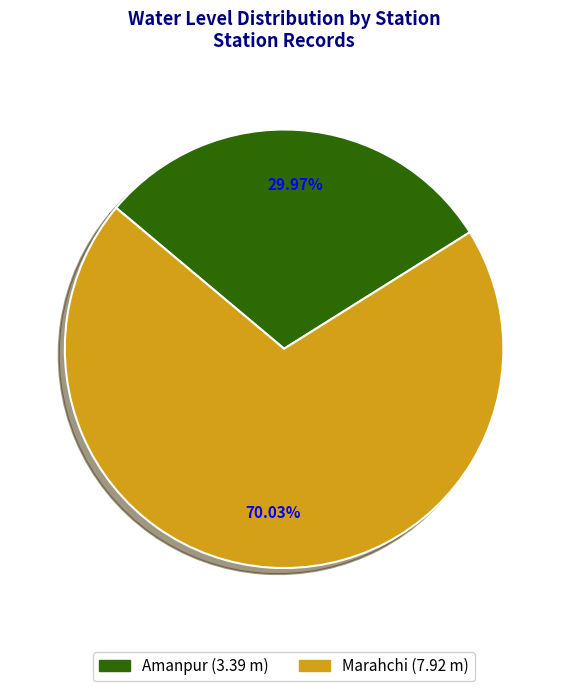

What percentage do Amanpur and Marahchi together represent?

100.0%